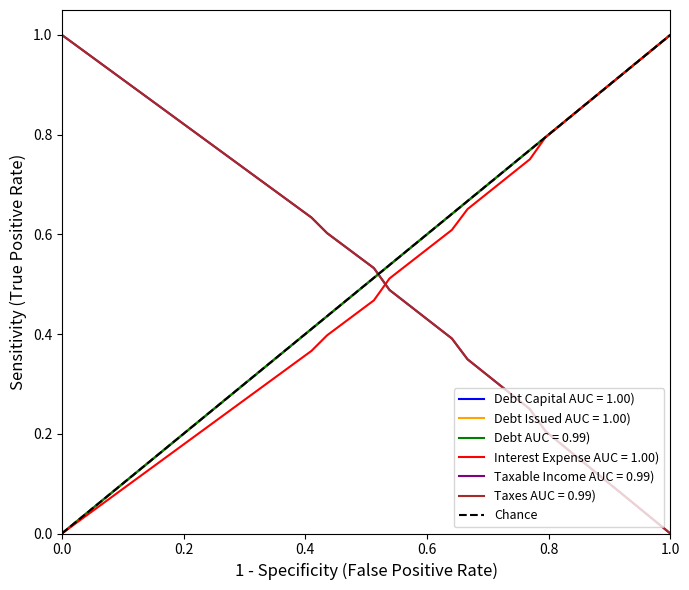

What is the difference between the maximum and minimum values?

1